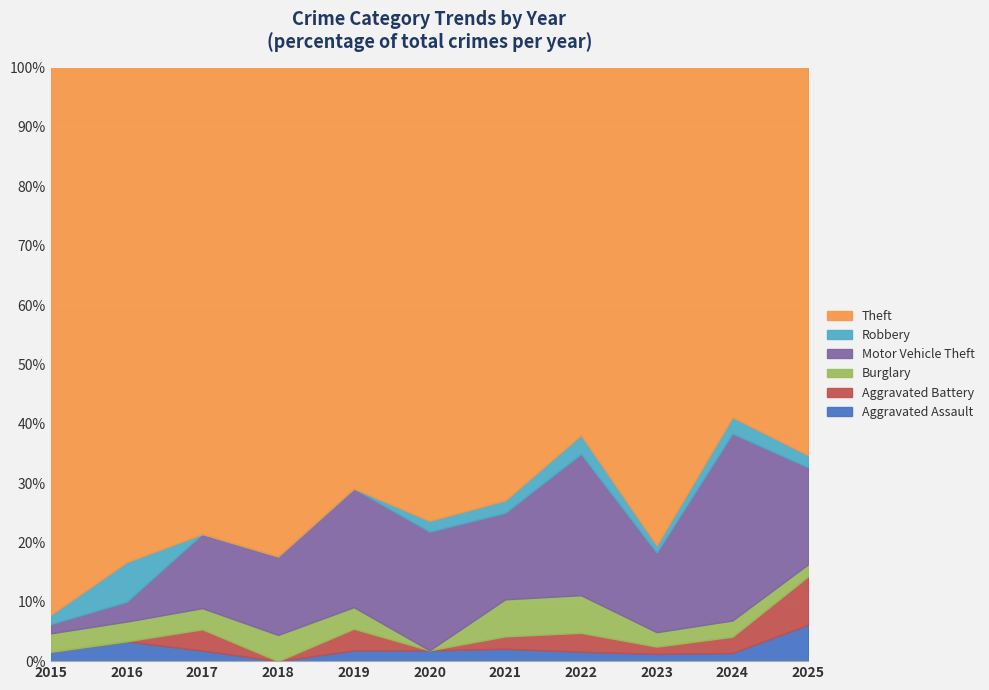

Which category has the highest value in the Motor Vehicle Theft series?

2024